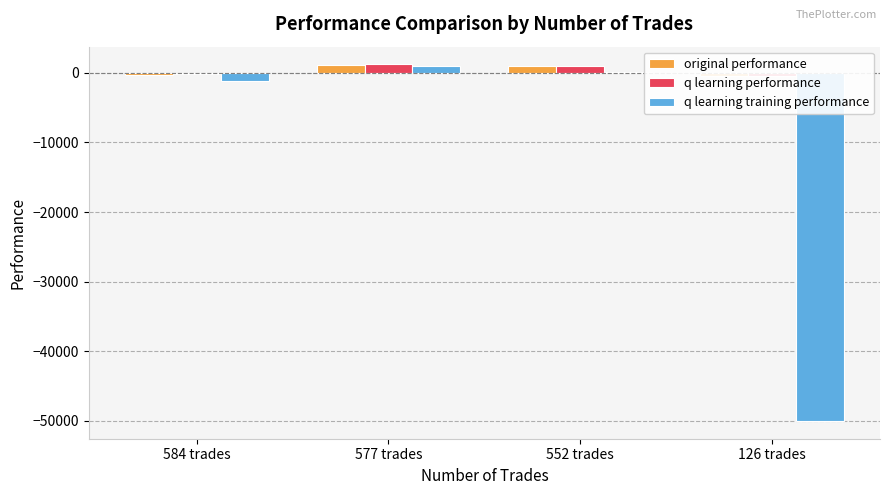

The value of q learning training performance at 584 trades is -1100.5. True or false?

True